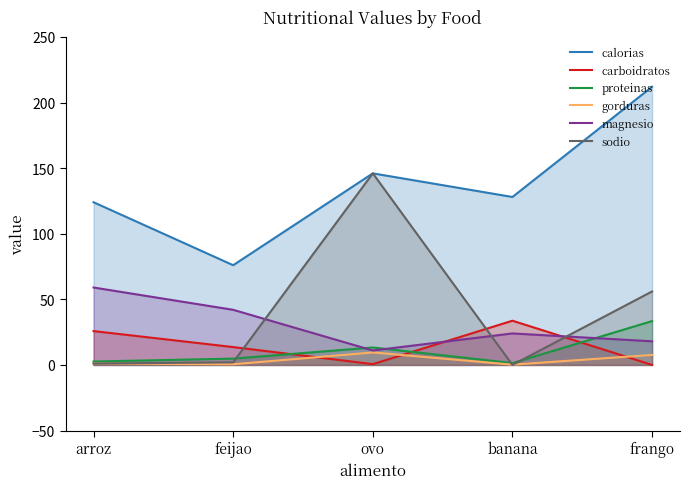

What is the average value of the carboidratos series?

14.7